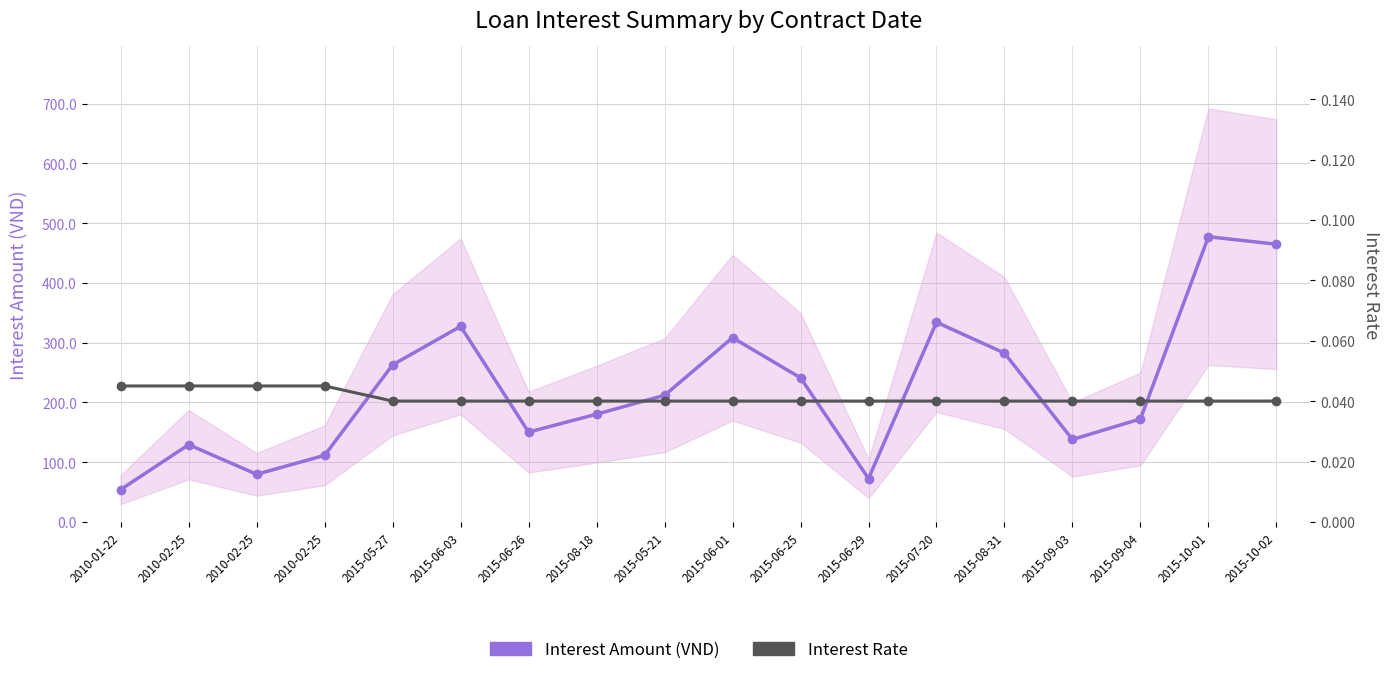

Reading left to right, transcribe all the data shown in this chart.

Interest Amount (VND): 2010-01-22=53.9	2010-02-25=129.1	2010-02-25=79.5	2010-02-25=111.3	2015-05-27=262.8	2015-06-03=327.2	2015-06-26=150.2	2015-08-18=180.1	2015-05-21=211.8	2015-06-01=308.3	2015-06-25=241.1	2015-06-29=72.3	2015-07-20=334.1	2015-08-31=282.4	2015-09-03=137.8	2015-09-04=172.2	2015-10-01=477.3	2015-10-02=464.8
Interest Rate: 2010-01-22=0.0	2010-02-25=0.0	2010-02-25=0.0	2010-02-25=0.0	2015-05-27=0.0	2015-06-03=0.0	2015-06-26=0.0	2015-08-18=0.0	2015-05-21=0.0	2015-06-01=0.0	2015-06-25=0.0	2015-06-29=0.0	2015-07-20=0.0	2015-08-31=0.0	2015-09-03=0.0	2015-09-04=0.0	2015-10-01=0.0	2015-10-02=0.0